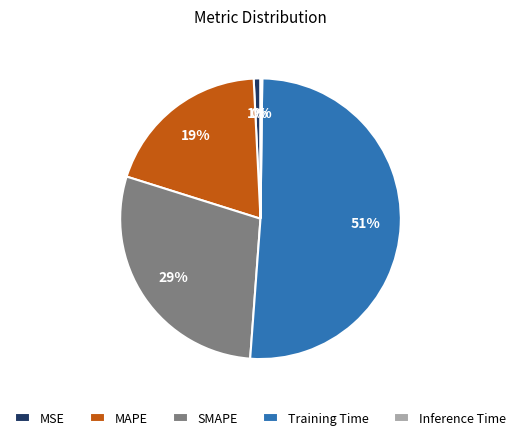

The MSE slice represents 1% of the pie. True or false?

True